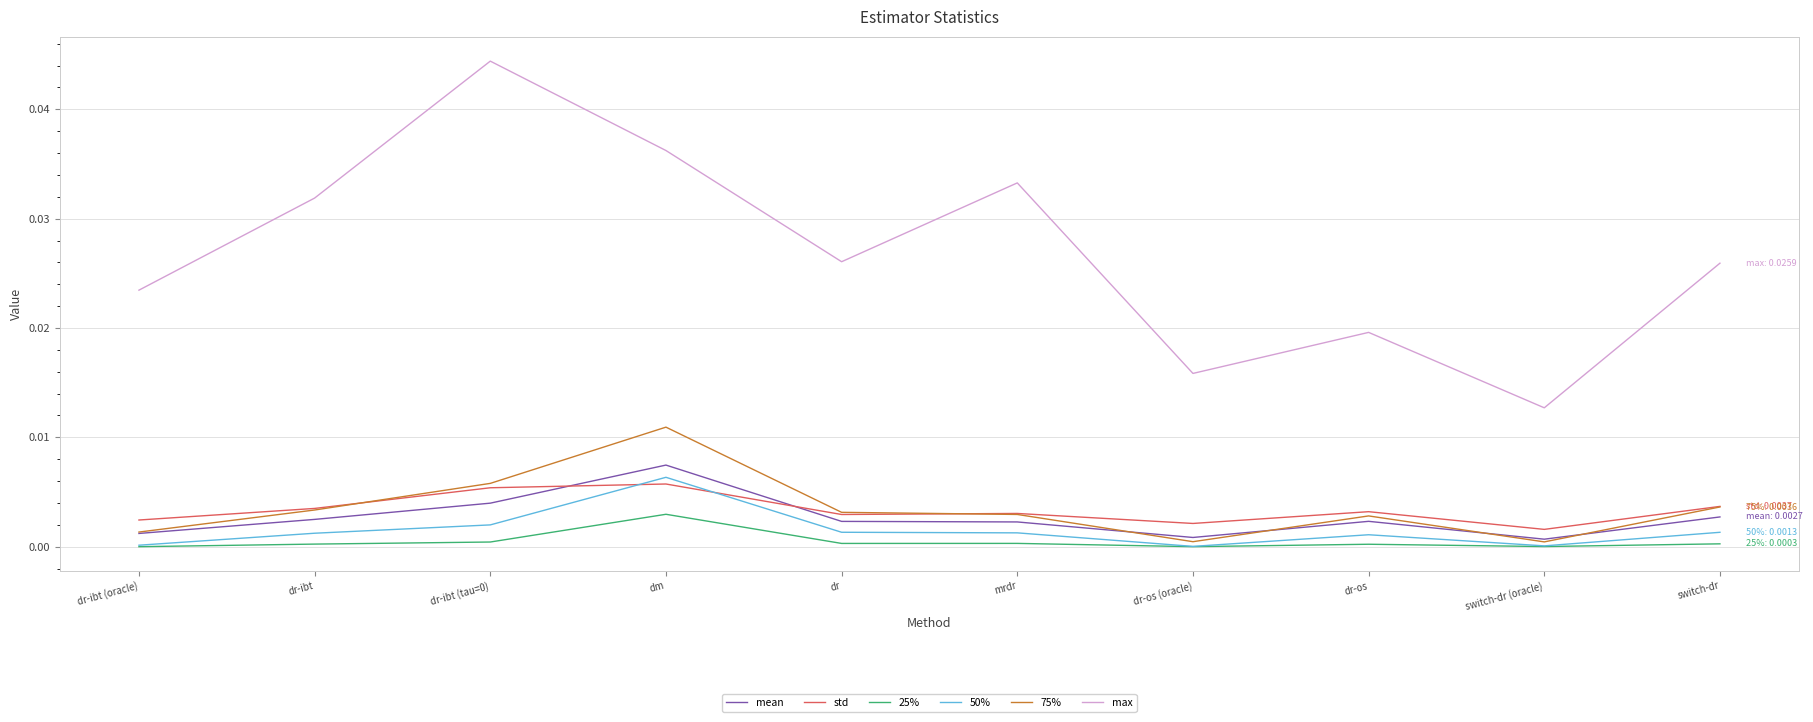

Which series changed the most between dm and dr-os (oracle)?

max